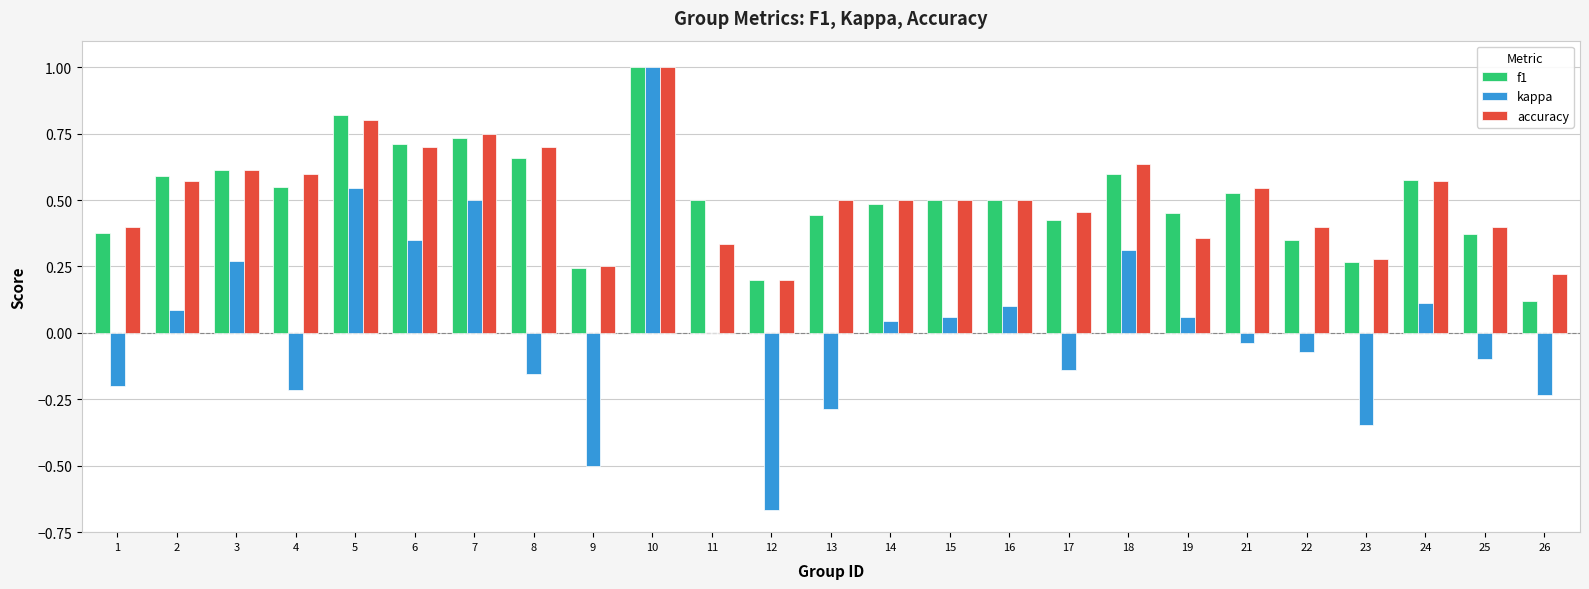

How many distinct data groups are displayed?

3